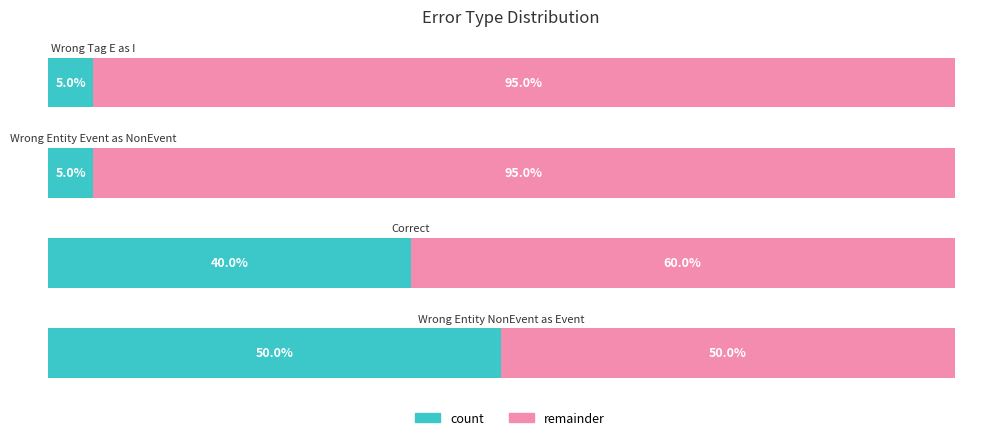

What is the value of the remainder bar at the 4th from the left?

95